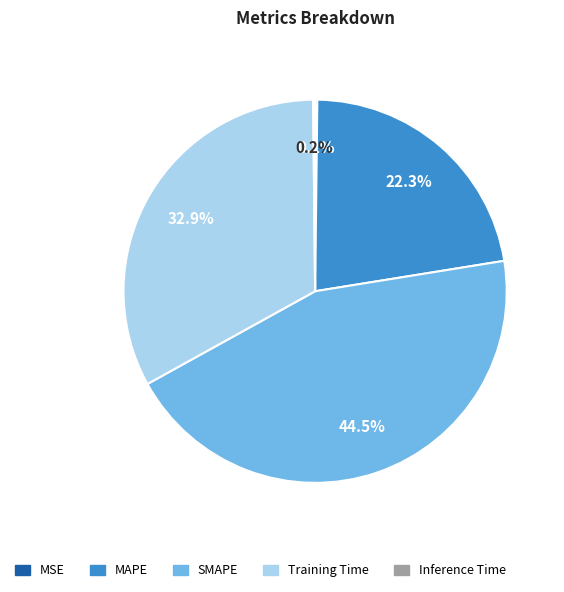

What portion of the pie excludes Training Time?

67.1%